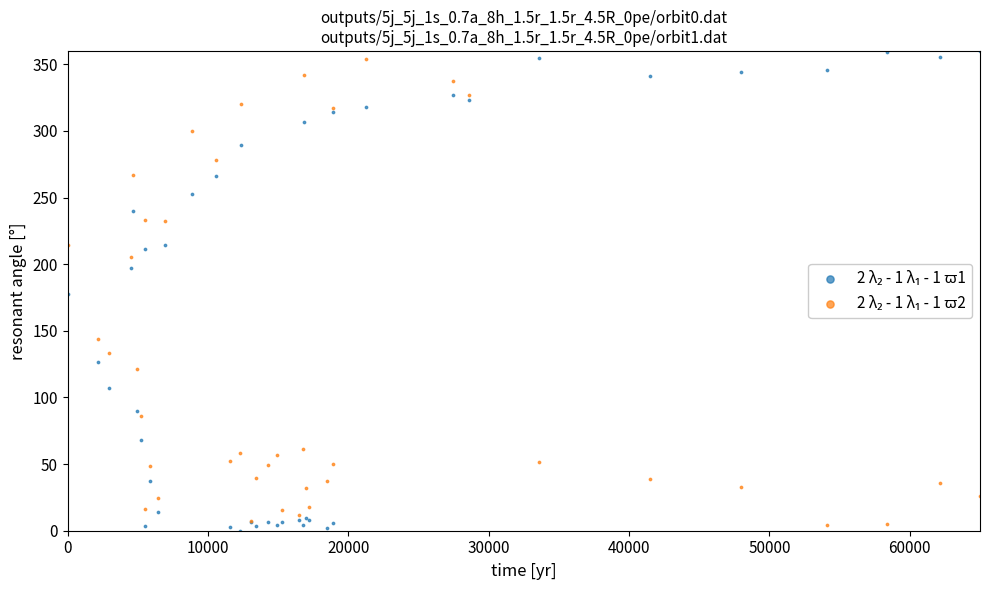

What is the X range (max minus min) for the scatter plot?

65000.0